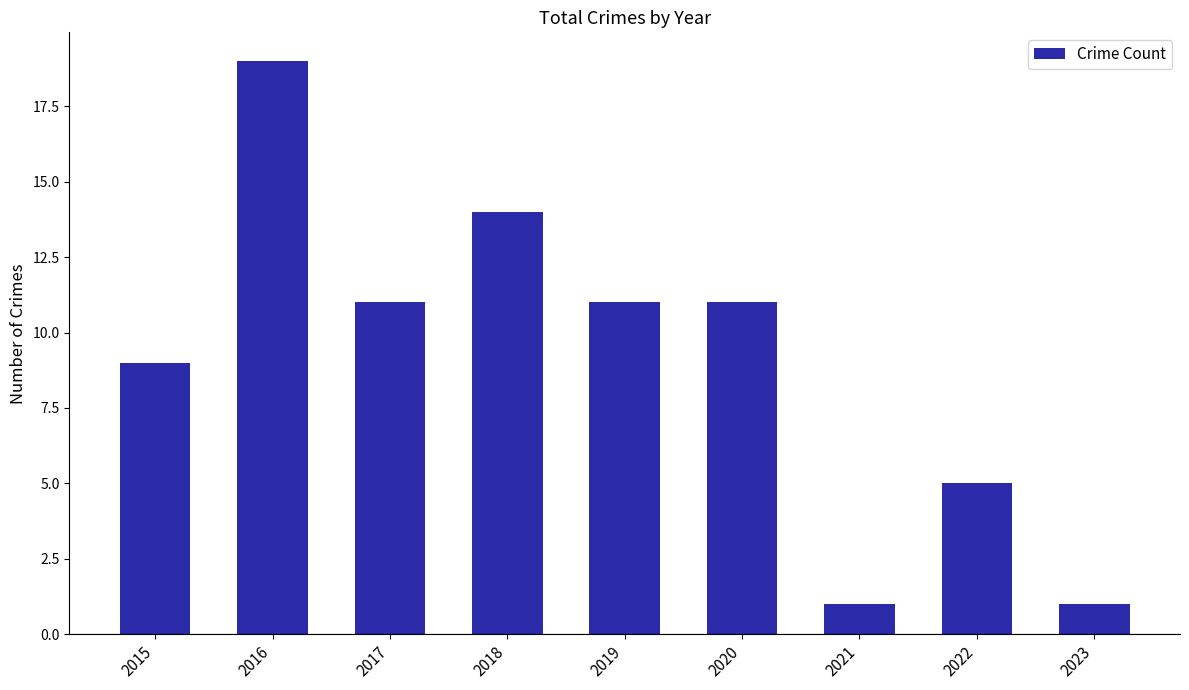

What is the change in value from 2018 to 2022?

-9